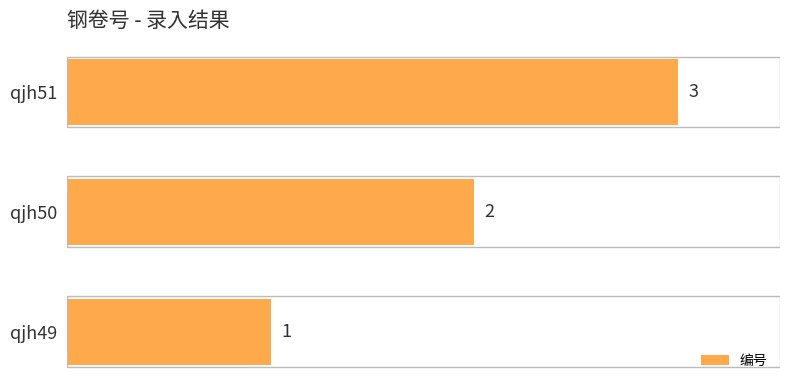

Which label corresponds to the largest value in the chart?

qjh51